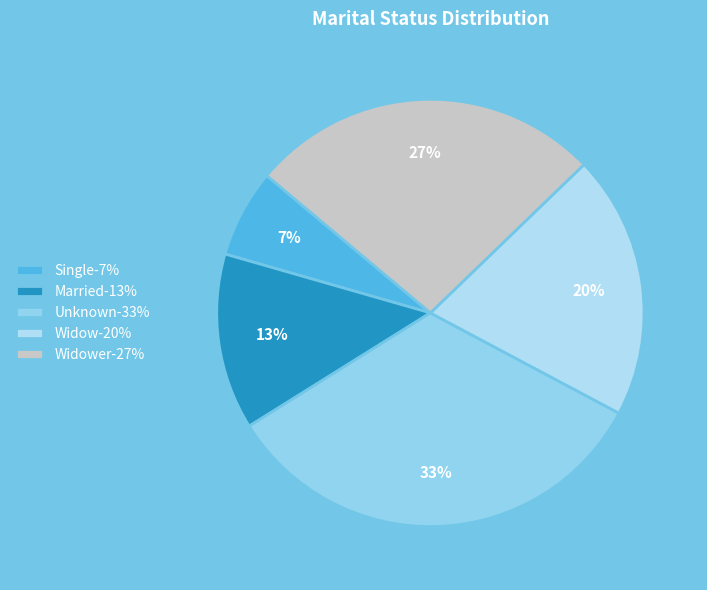

What is the largest slice in the pie chart?

Unknown-33%